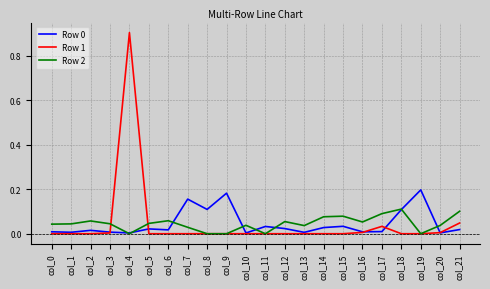

Is the value of Row 2 at col_13 greater than the value of Row 1 at col_16?

Yes